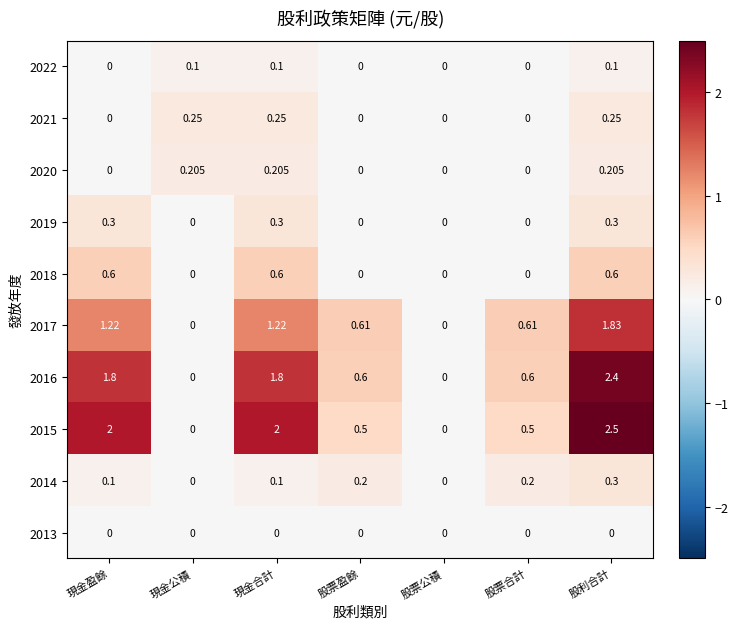

Is the value of 2014 at 股票公積 greater than the value of 2019 at 現金盈餘?

No